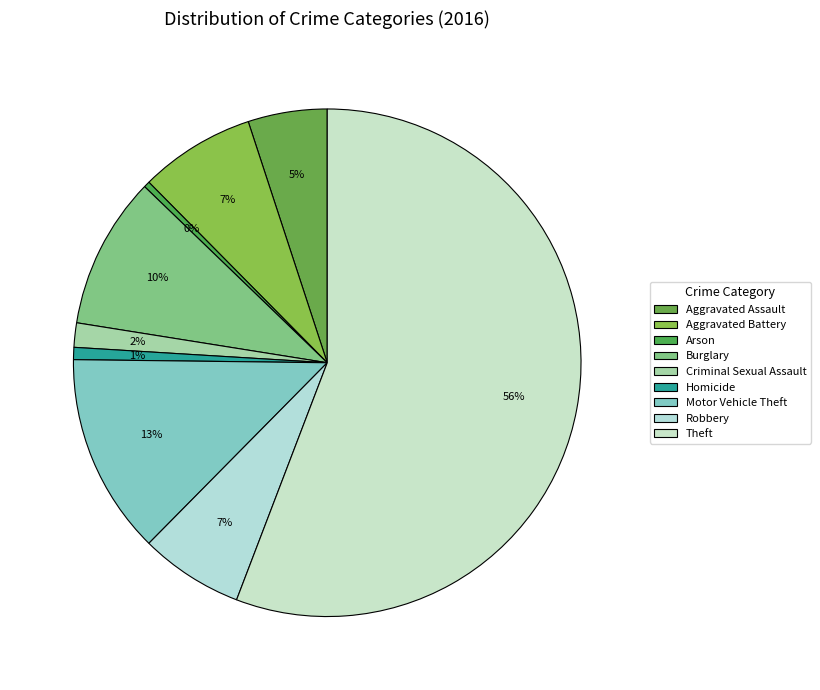

Approximately how many times larger is the value at Theft compared to Robbery?

8.5